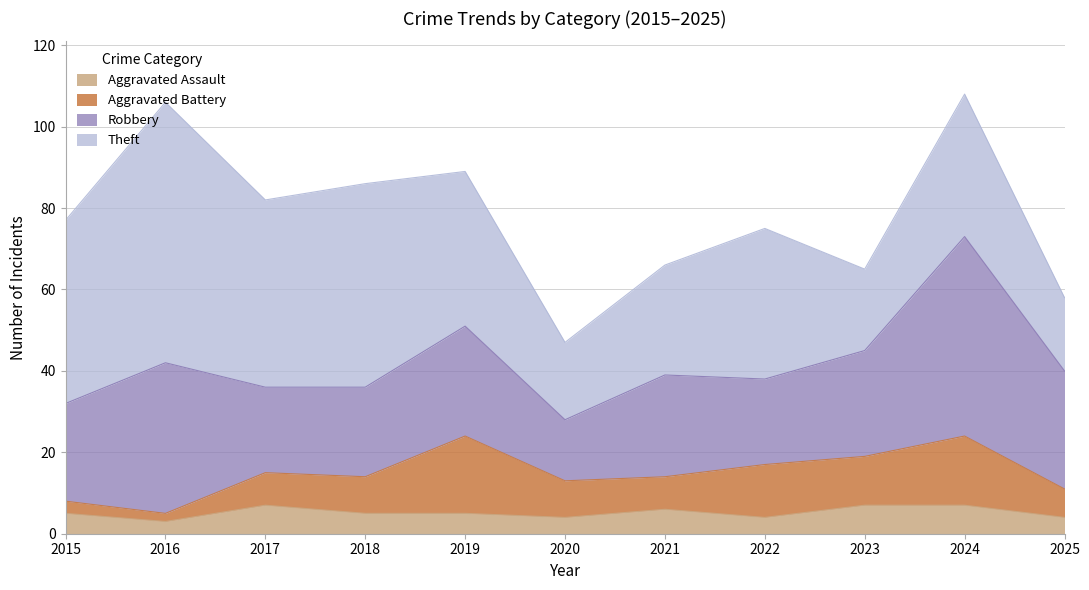

True or false: Robbery and Aggravated Battery cross at least once.

False